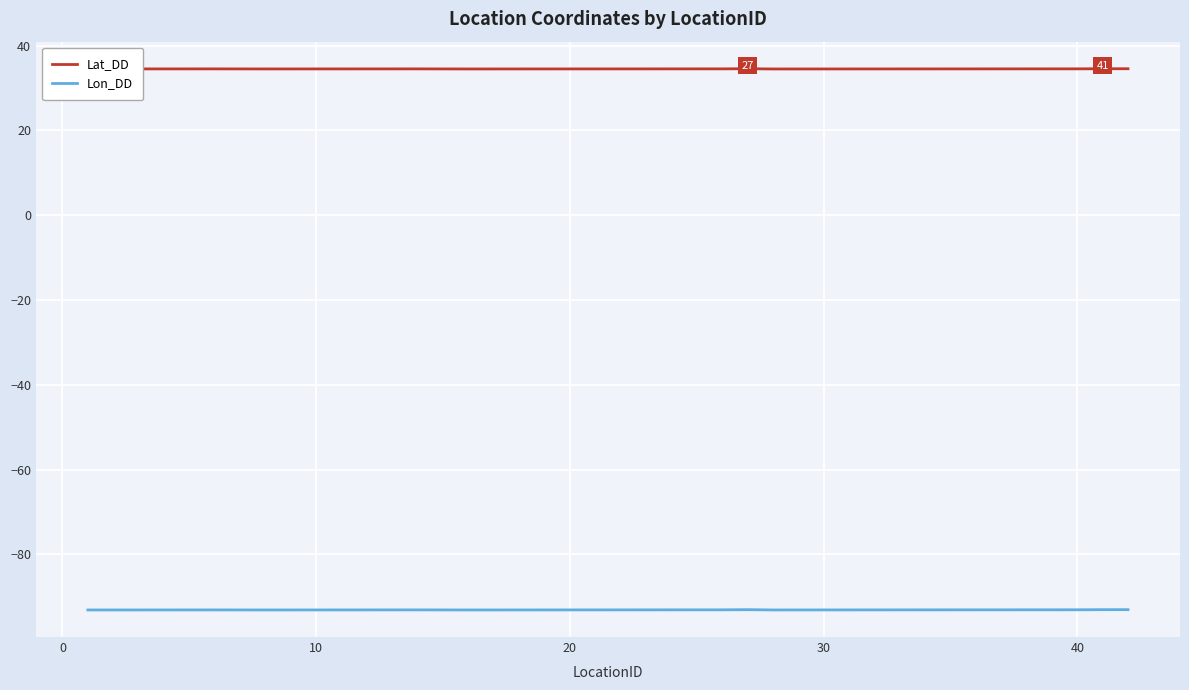

Which series has the widest spread of values?

Lon_DD